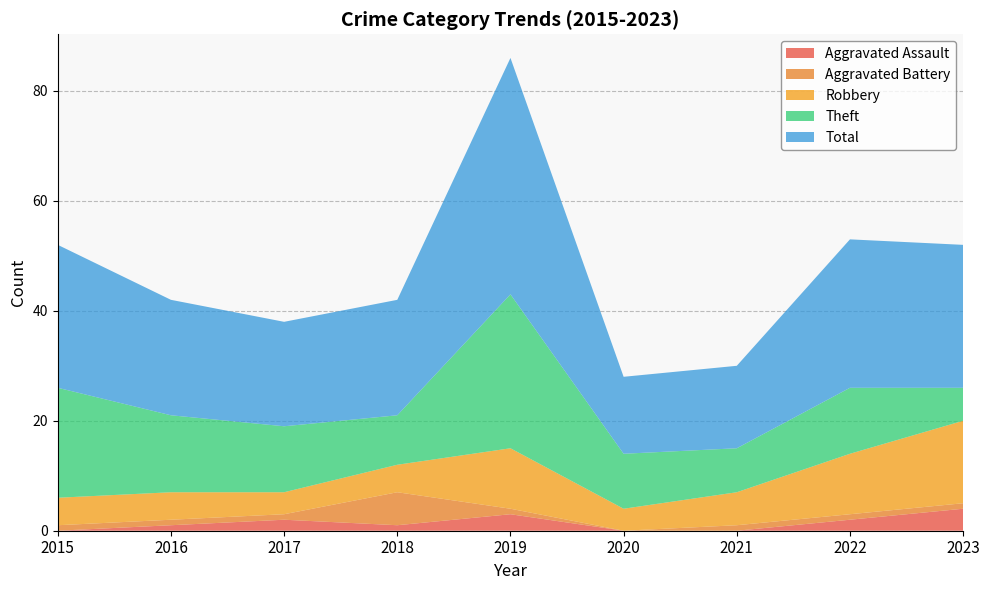

Reading left to right, extract all data points from this chart.

Aggravated Assault: 2015=0	2016=1	2017=2	2018=1	2019=3	2020=0	2021=0	2022=2	2023=4
Aggravated Battery: 2015=1	2016=1	2017=1	2018=6	2019=1	2020=0	2021=1	2022=1	2023=1
Robbery: 2015=5	2016=5	2017=4	2018=5	2019=11	2020=4	2021=6	2022=11	2023=15
Theft: 2015=20	2016=14	2017=12	2018=9	2019=28	2020=10	2021=8	2022=12	2023=6
Total: 2015=26	2016=21	2017=19	2018=21	2019=43	2020=14	2021=15	2022=27	2023=26